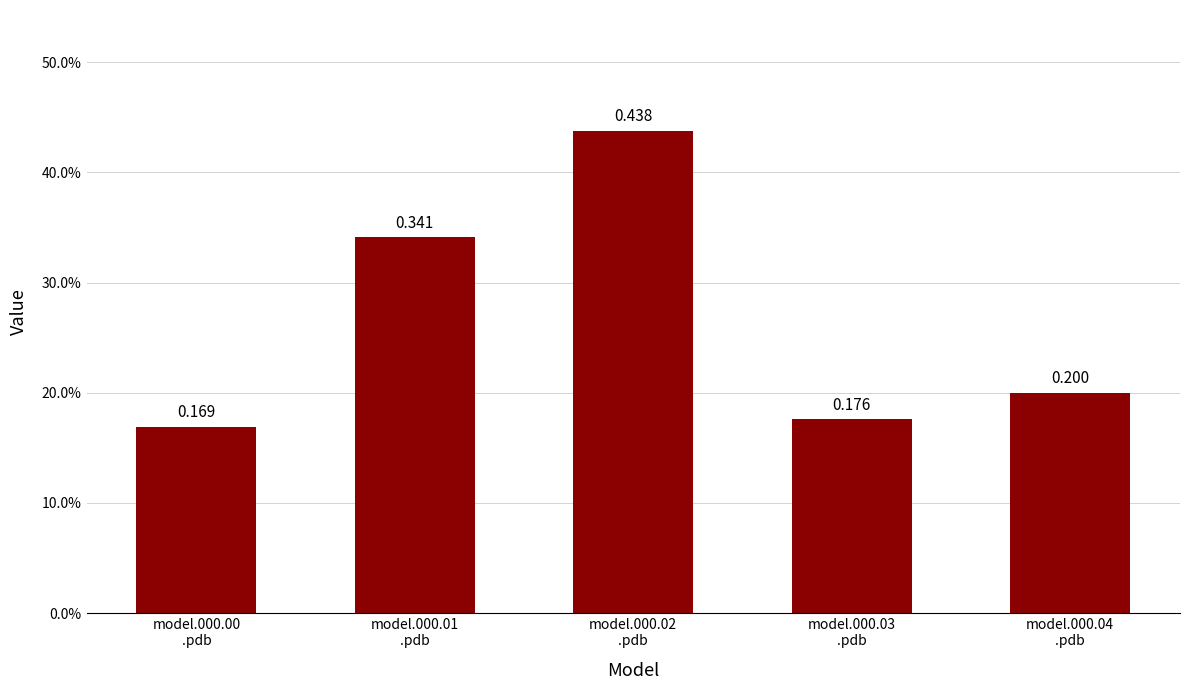

Which label corresponds to the largest value in the chart?

model.000.02
.pdb